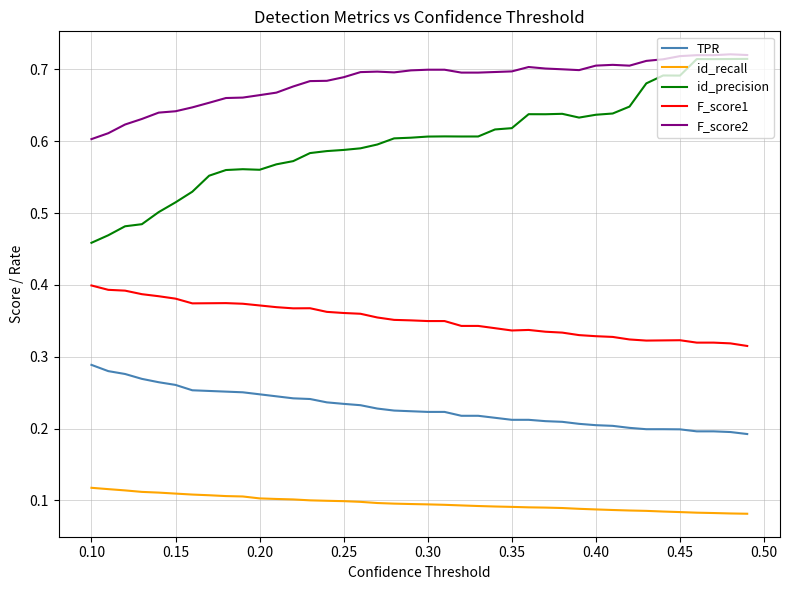

Which series has the widest spread of values?

id_precision